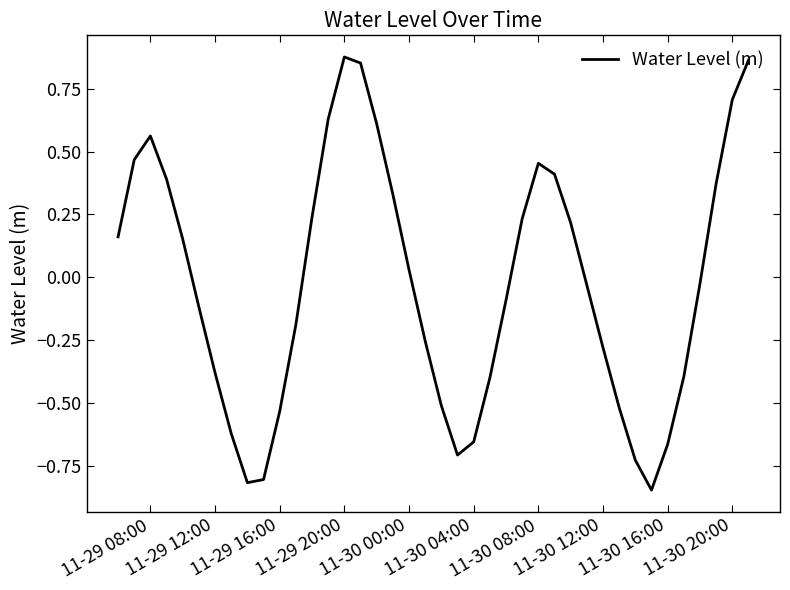

What is the maximum value shown in the chart?

0.9